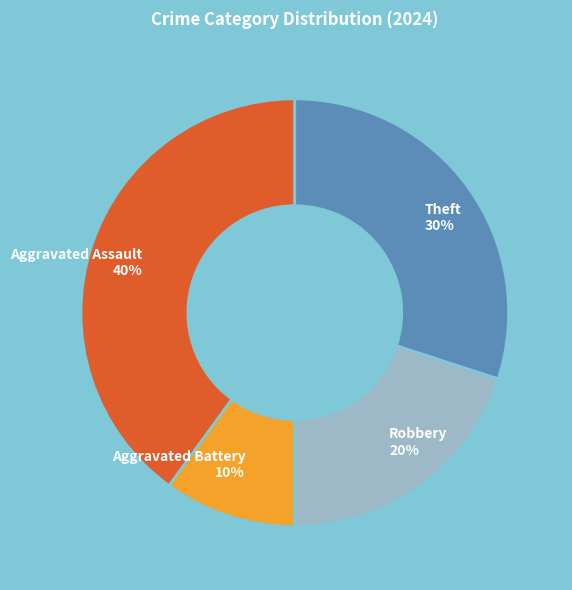

Rank the categories by value from highest to lowest.

Aggravated Assault 40%, Theft 30%, Robbery 20%, Aggravated Battery 10%